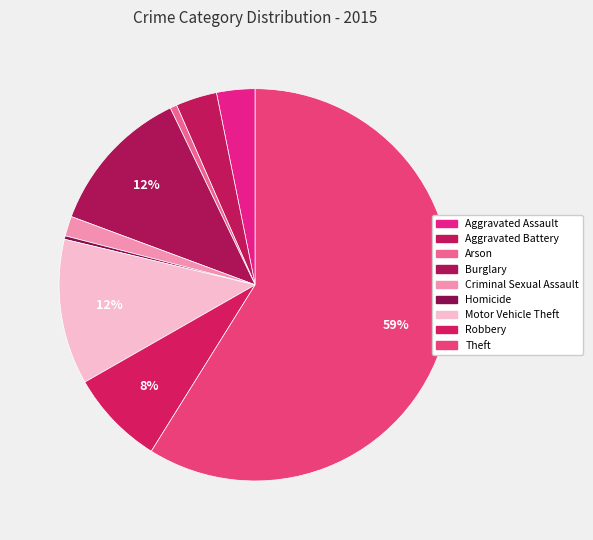

How many slices are in this pie chart?

9